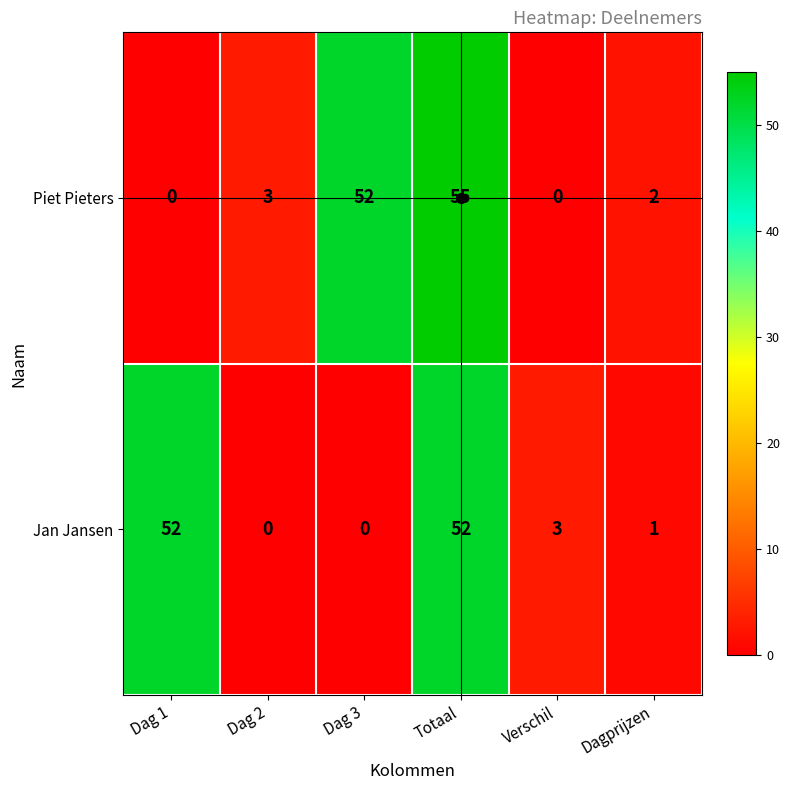

What is the difference between the highest and lowest values at Totaal?

3